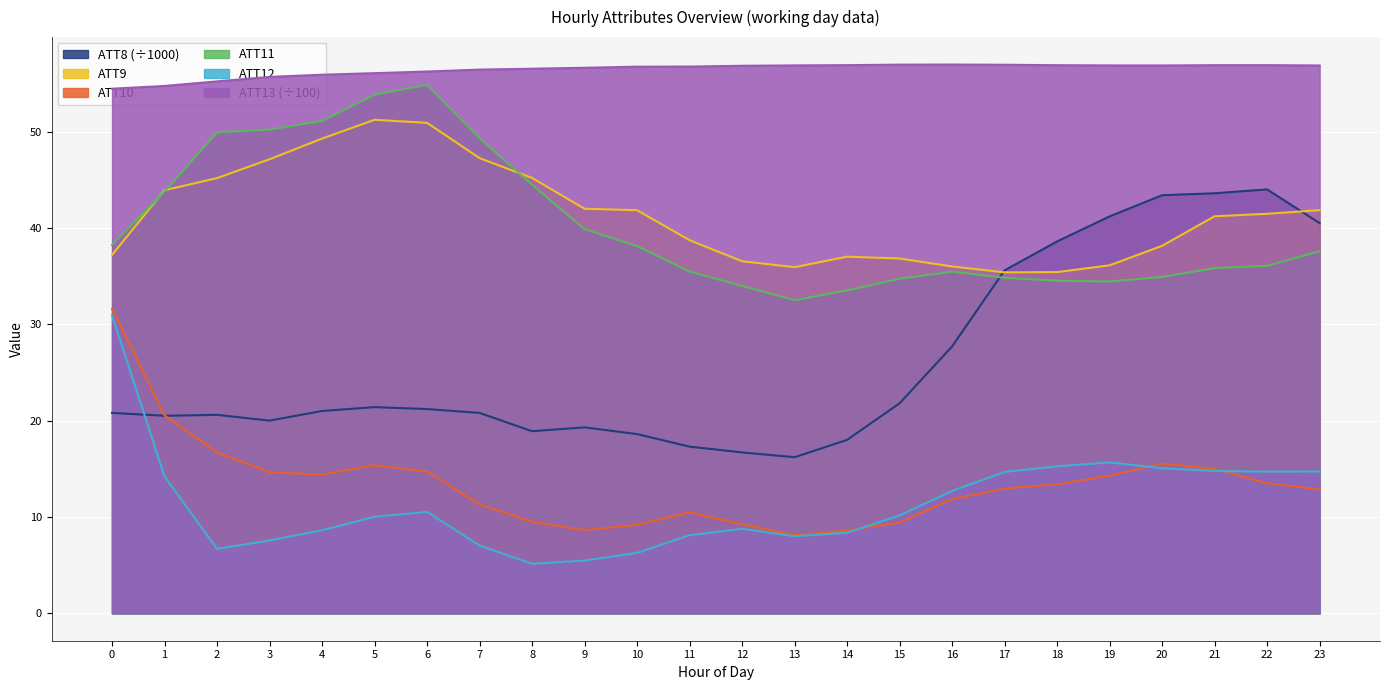

How many interior local valleys does the ATT13 series have?

1